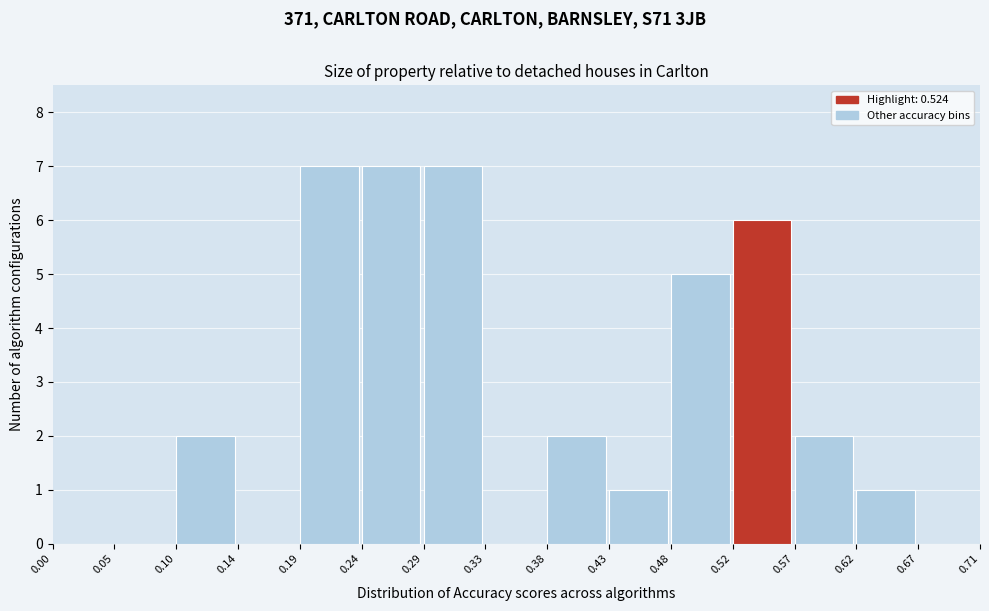

Reading left to right, list every bar in this chart as the range it spans on the x-axis followed by its height. The values are not printed on the chart, so give them approximately, as read against the axis.

0.00 to 0.05: 0
0.05 to 0.10: 0
0.10 to 0.14: 2
0.14 to 0.19: 0
0.19 to 0.24: 7
0.24 to 0.29: 7
0.29 to 0.33: 7
0.33 to 0.38: 0
0.38 to 0.43: 2
0.43 to 0.48: 1
0.48 to 0.52: 5
0.52 to 0.57: 6
0.57 to 0.62: 2
0.62 to 0.67: 1
0.67 to 0.71: 0